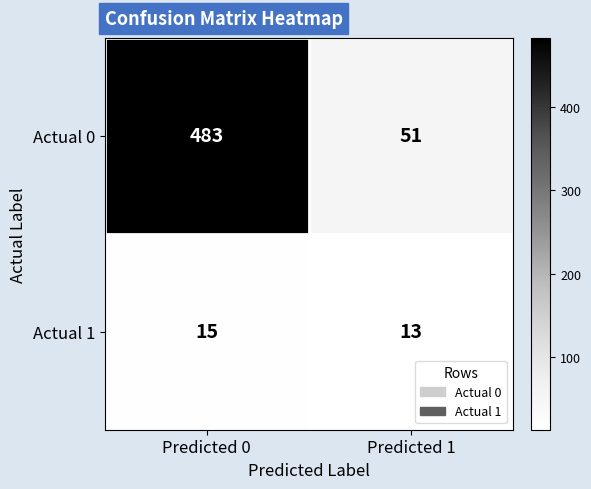

What is the maximum value shown in the chart?

483